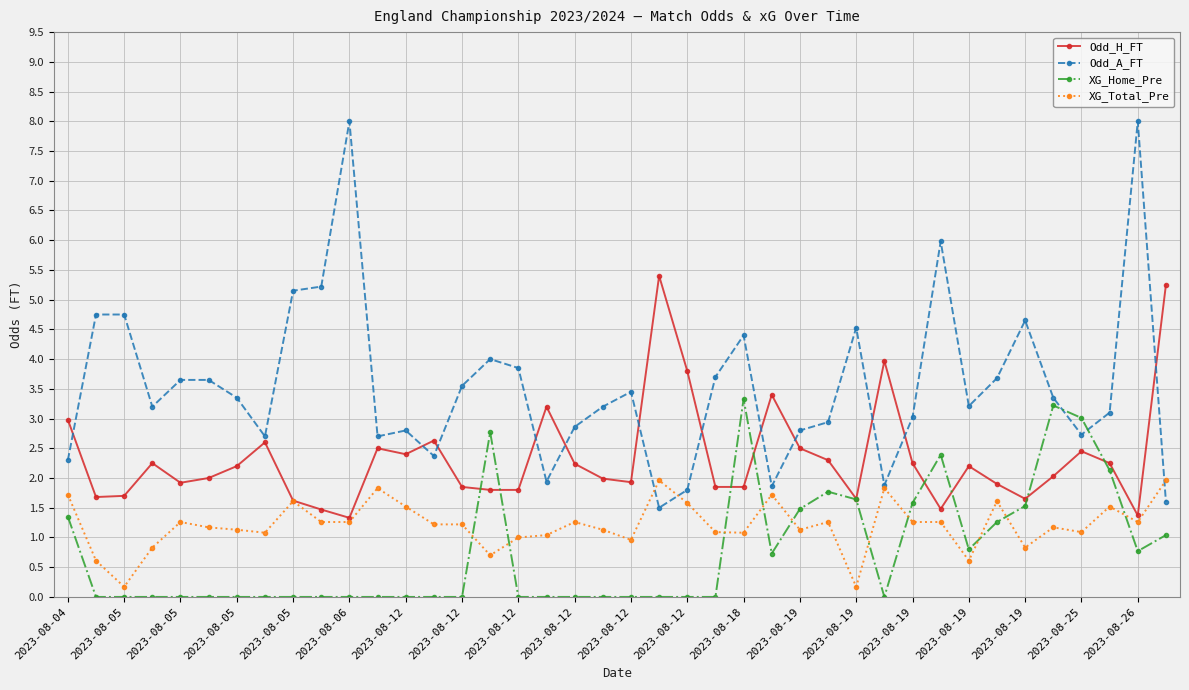

What is the highest value of the Odd_H_FT series?

5.4